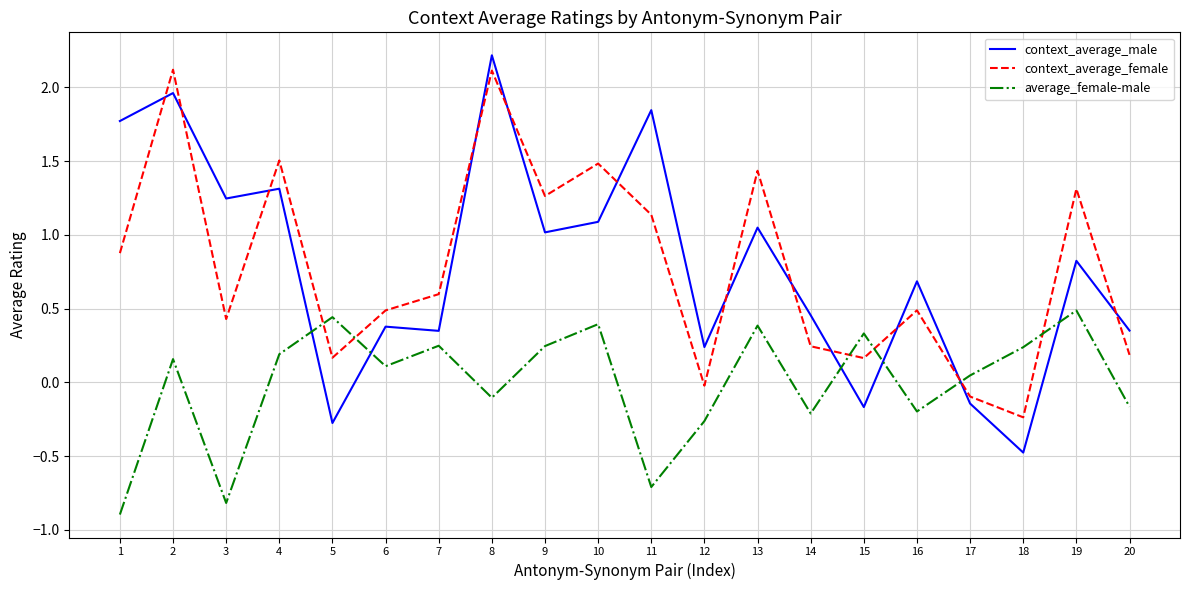

What is the total value across all series at 9?

2.5